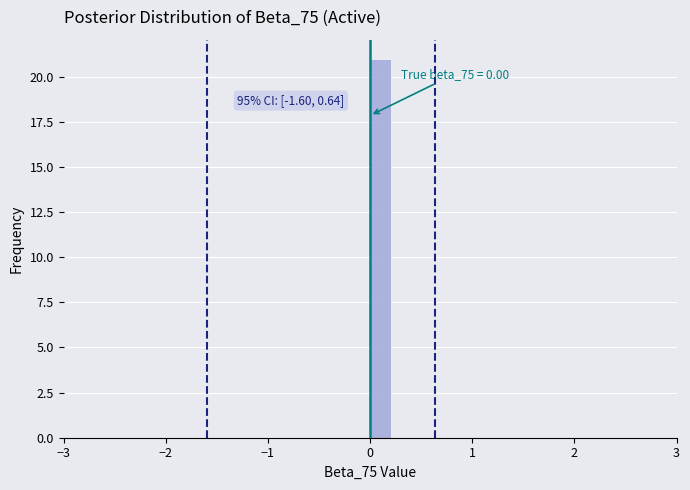

Around what value on the x-axis is the tallest bar? Give the approximate position of its centre, as read against the axis.

0.1